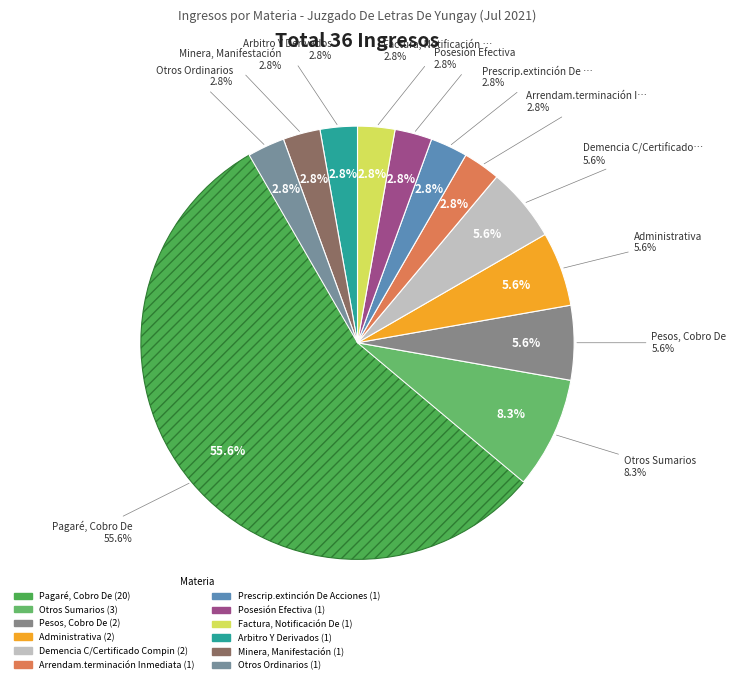

To the nearest percent, what portion does Factura, Notificación De represent?

3%